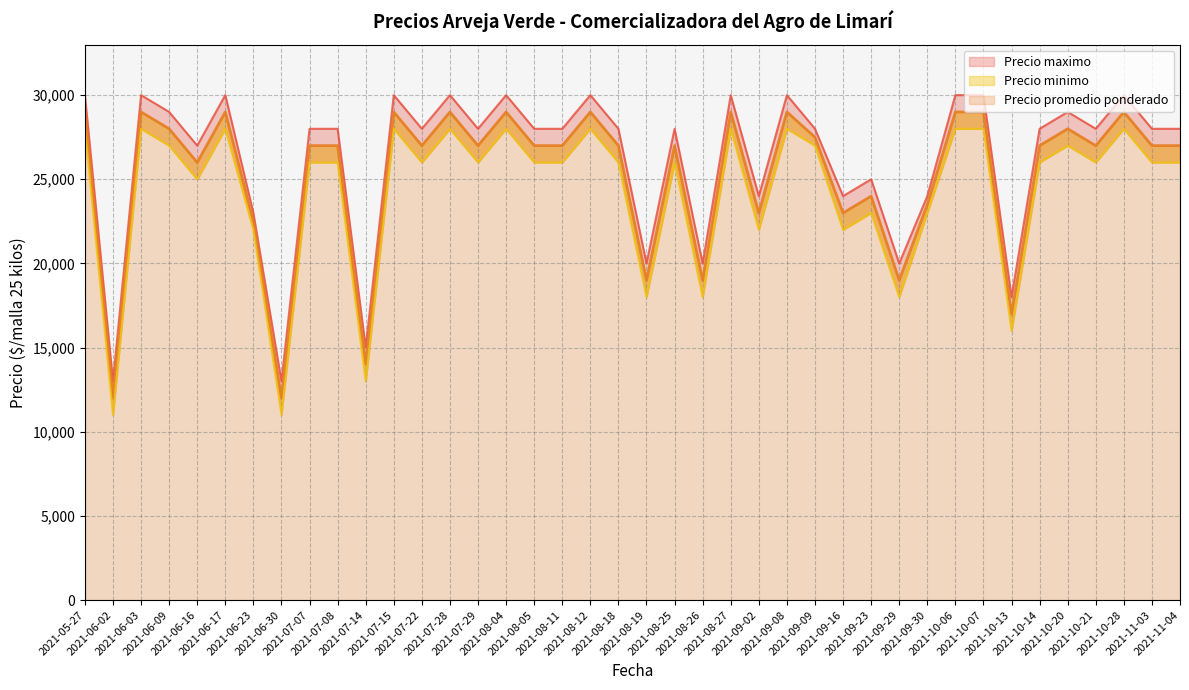

At which category is the sum across all series the highest?

2021-05-27